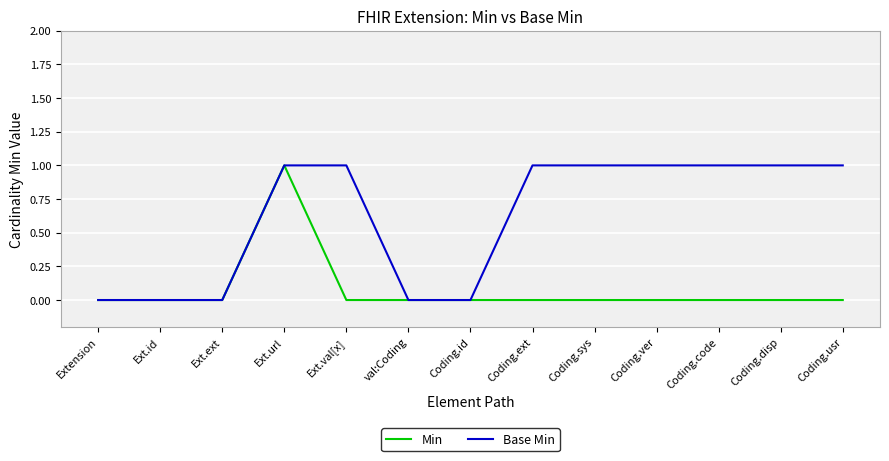

Is the value of Min at Coding.code greater than the value of Base Min at Ext.val[x]?

No